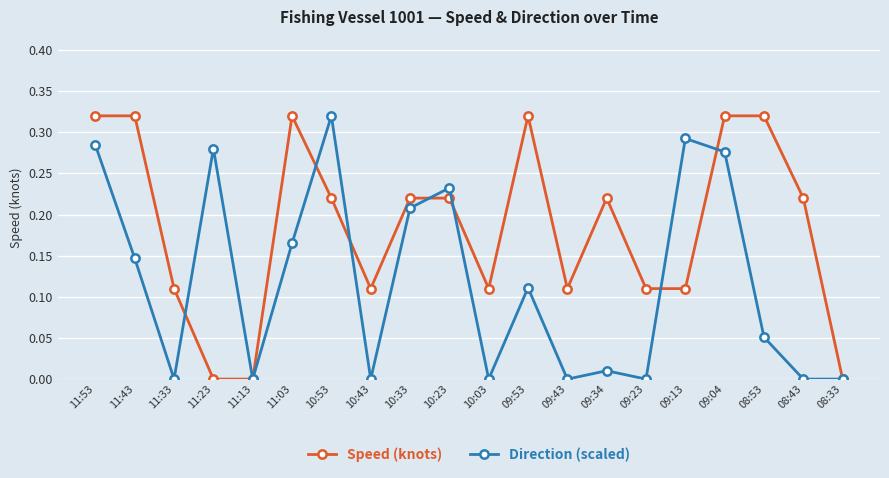

How many data points does each series have?

20